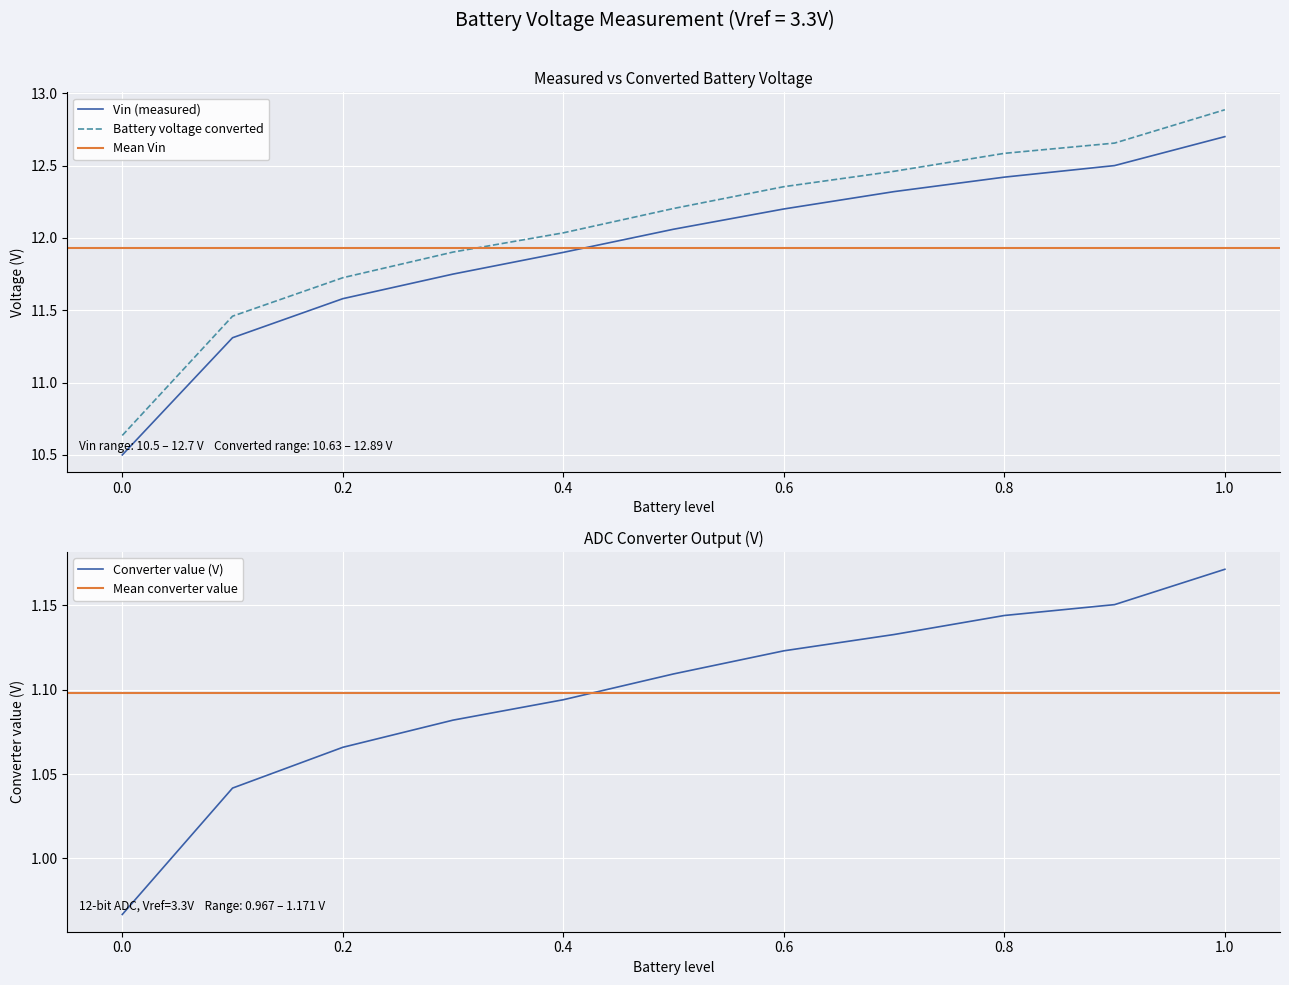

Count the number of data series in this chart.

3